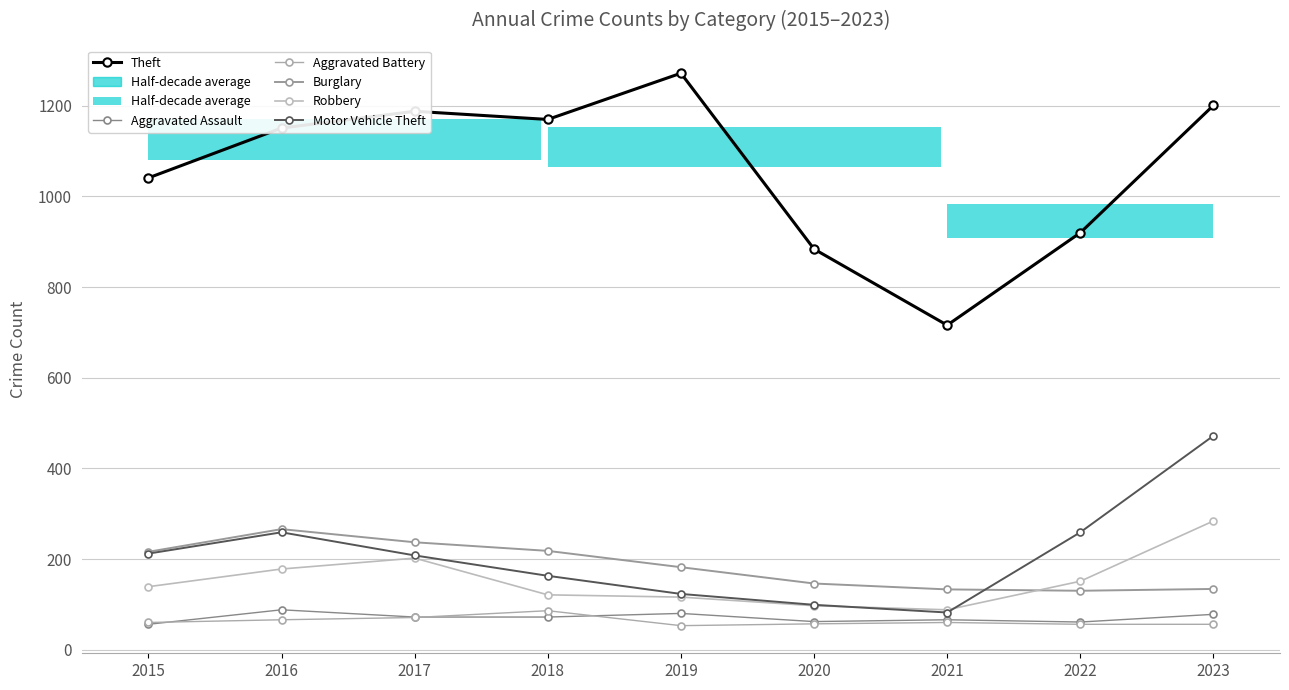

The value of Robbery at 2016 is 255. True or false?

False